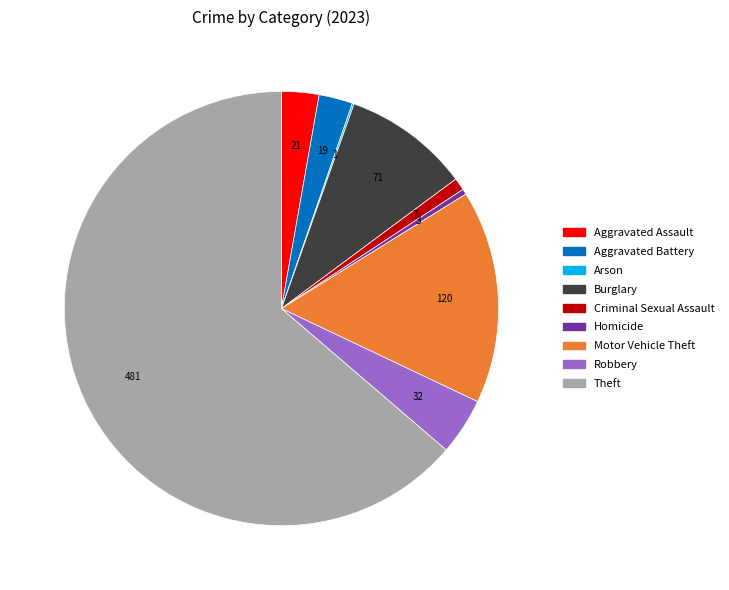

Is it true that Criminal Sexual Assault is 11% of the pie?

False